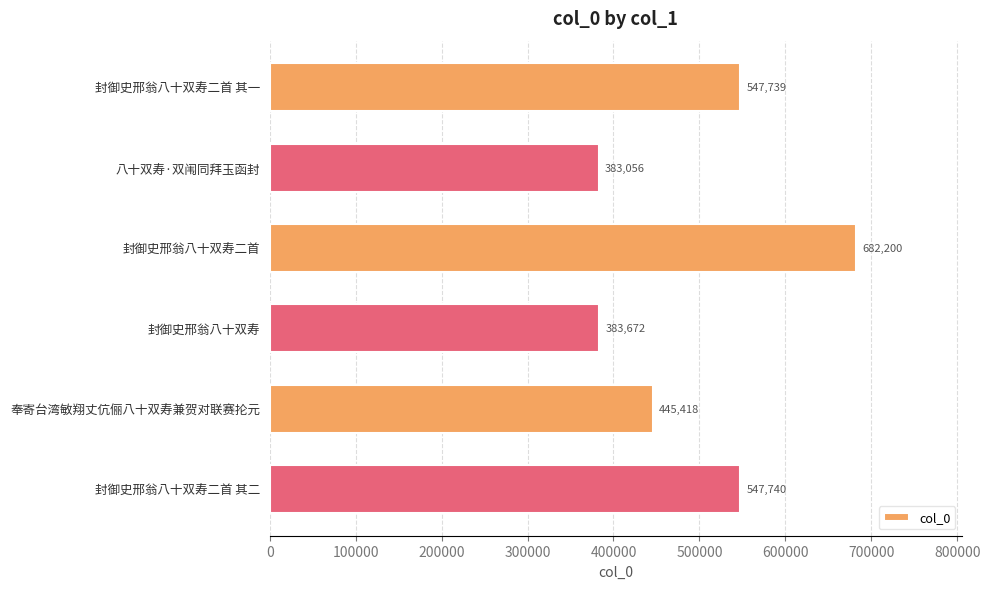

Is it true that the value at 封御史邢翁八十双寿二首 其一 is 836447?

False